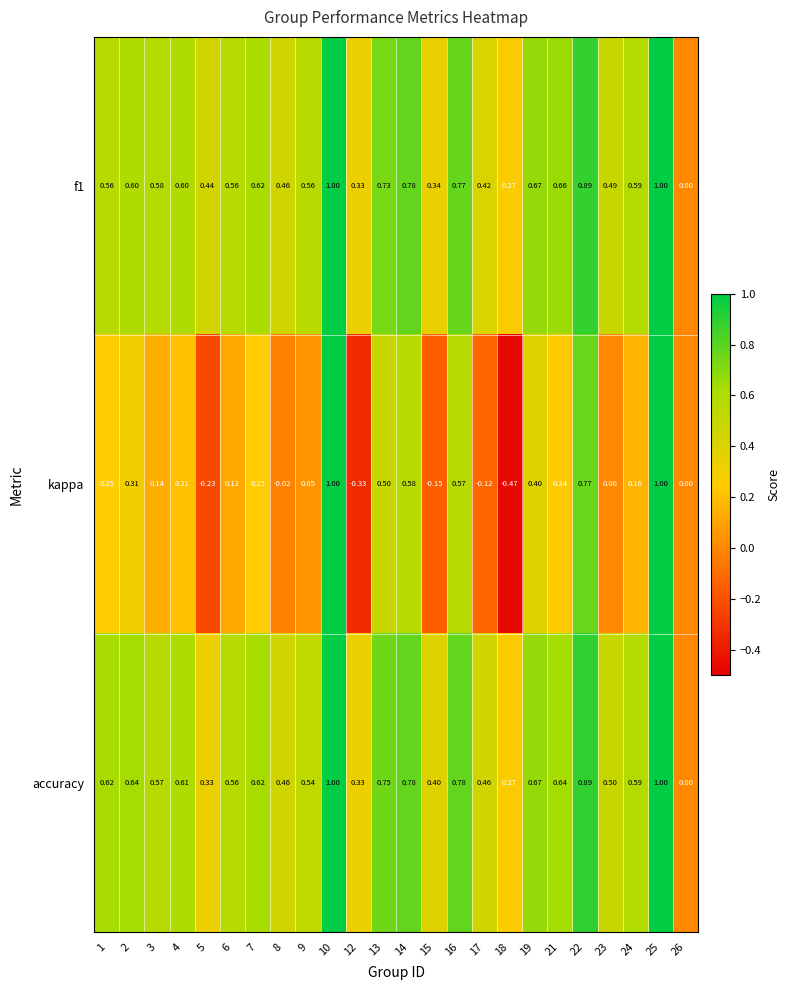

Which series has the widest spread of values?

kappa